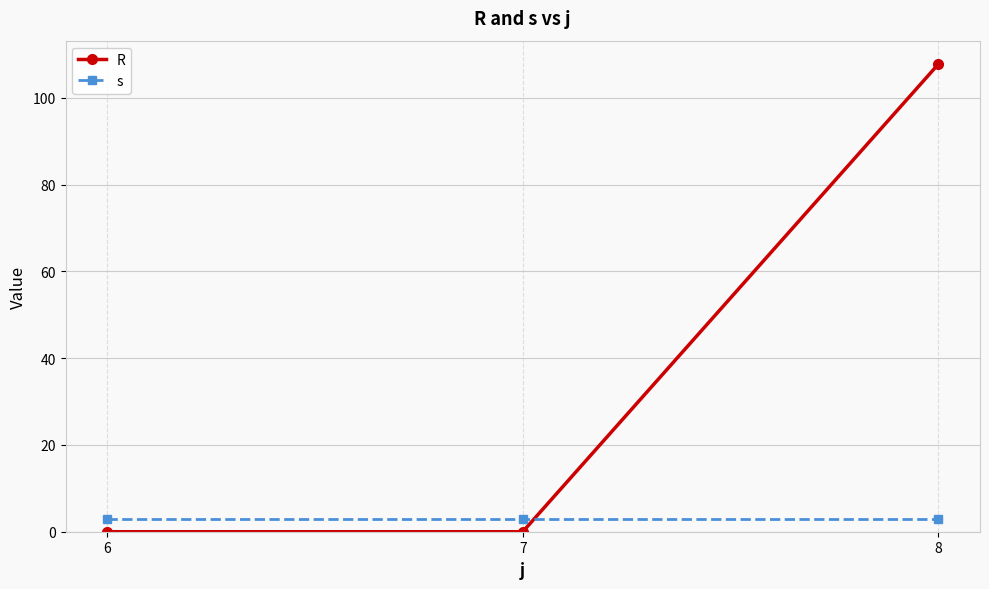

Rank the series at 6 from lowest to highest value.

R, s